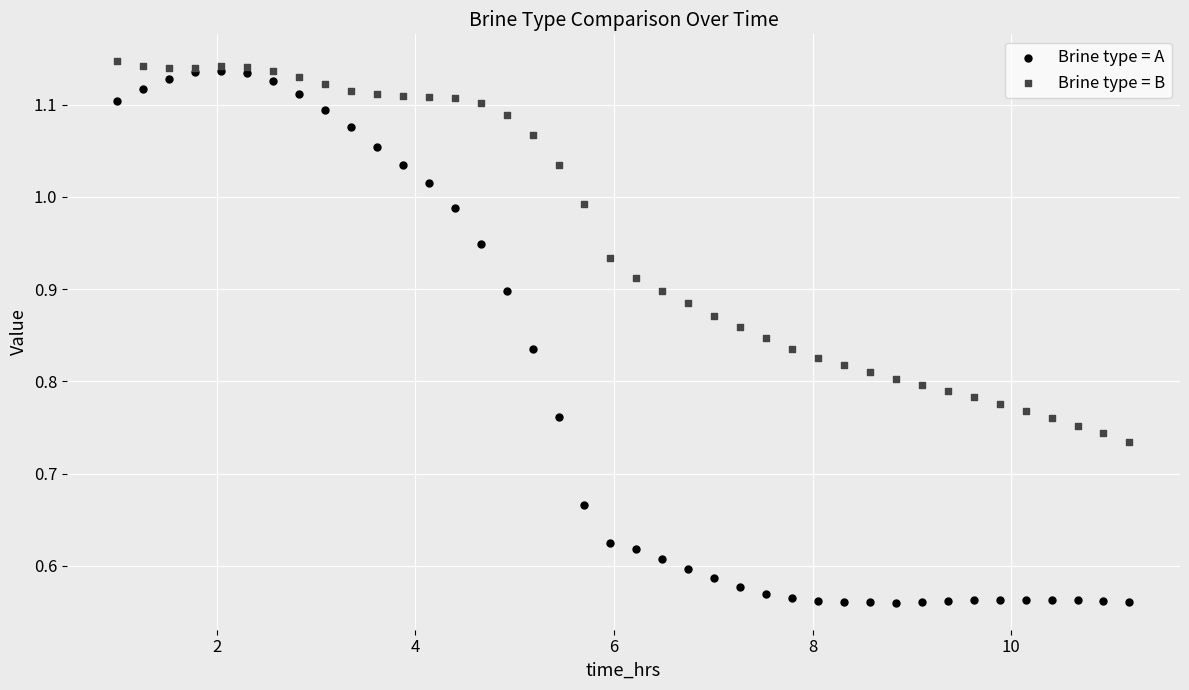

What are all the series names shown in the legend?

Brine type = A, Brine type = B